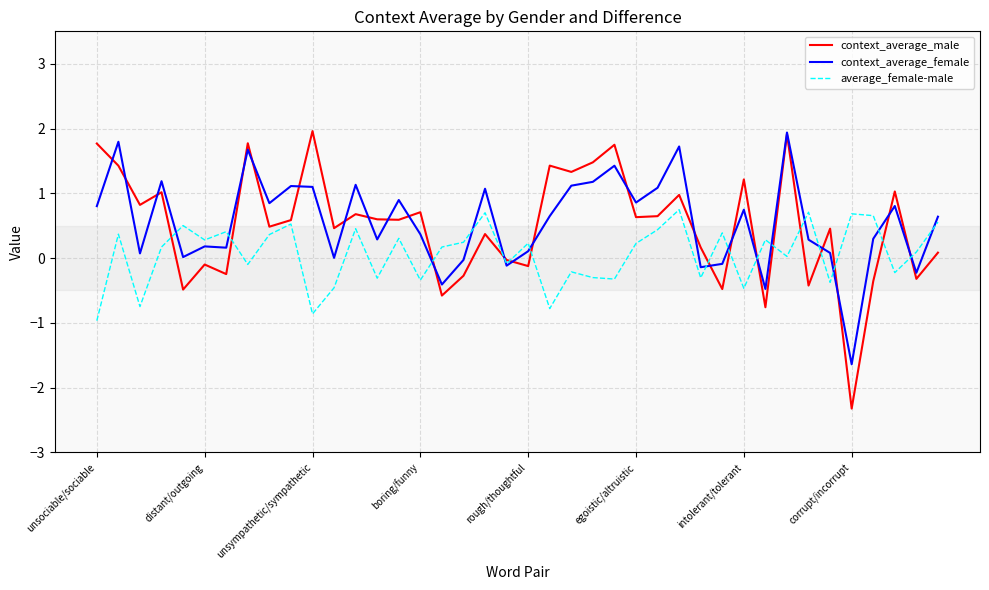

Which series has the widest spread of values?

context_average_male